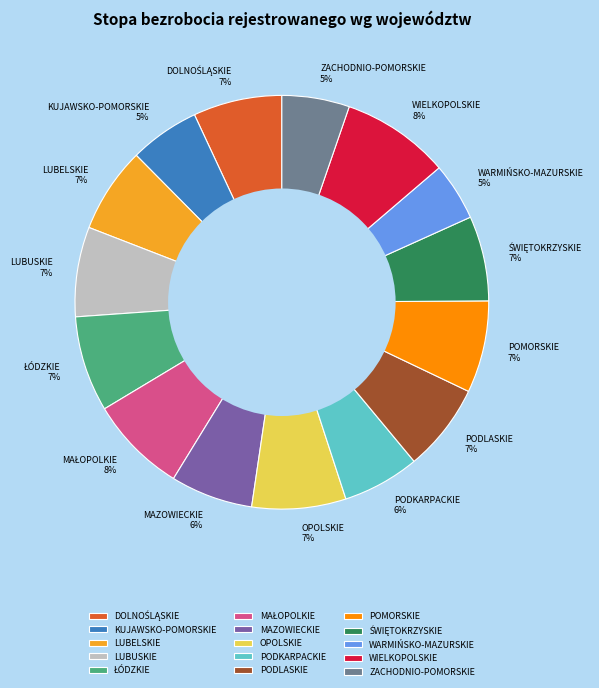

Between WARMIŃSKO-MAZURSKIE and MAZOWIECKIE, which is larger?

MAZOWIECKIE